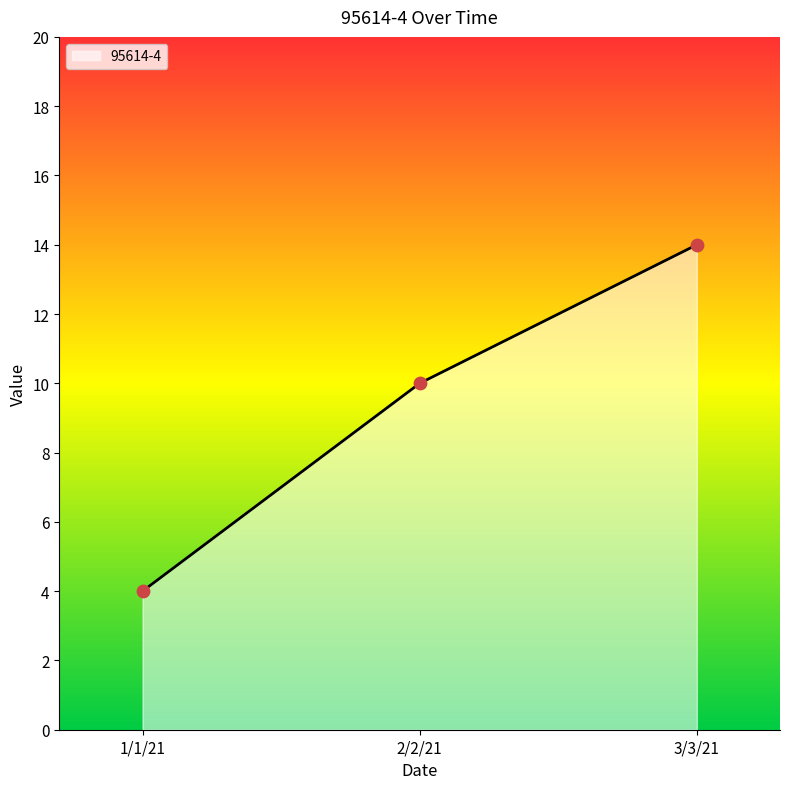

Which has a higher value, 2/2/21 or 3/3/21?

3/3/21